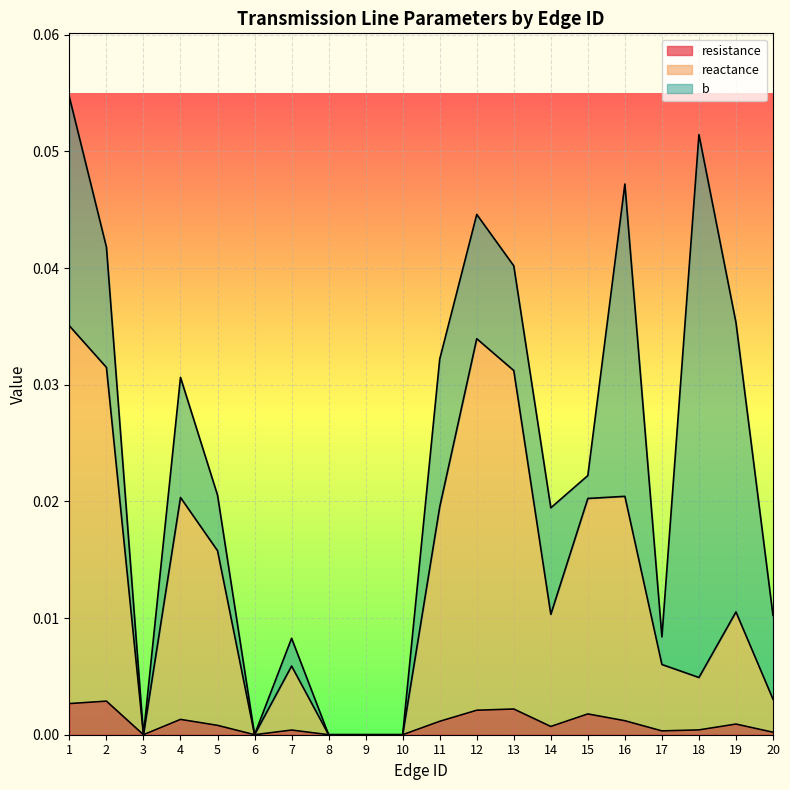

True or false: reactance has a value of -0.0 at 6.

False